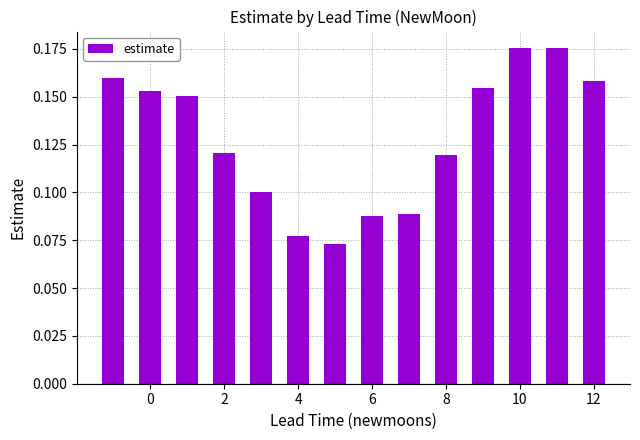

Count the values in the range 0 to 1.

14